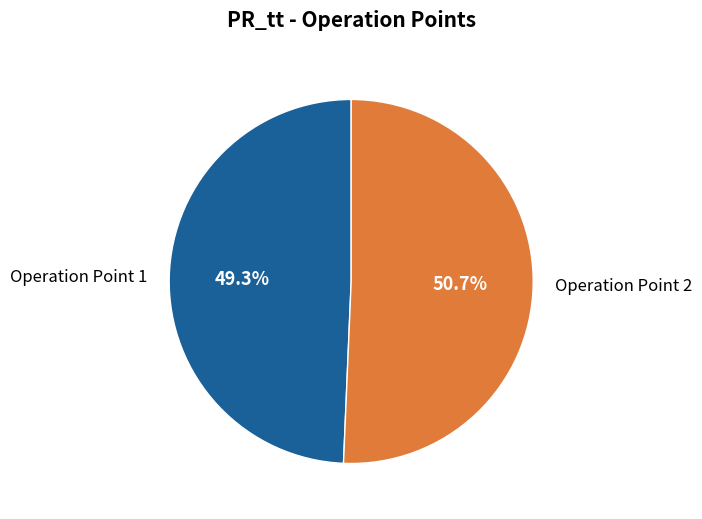

Is there any slice that represents more than half of the pie?

Yes